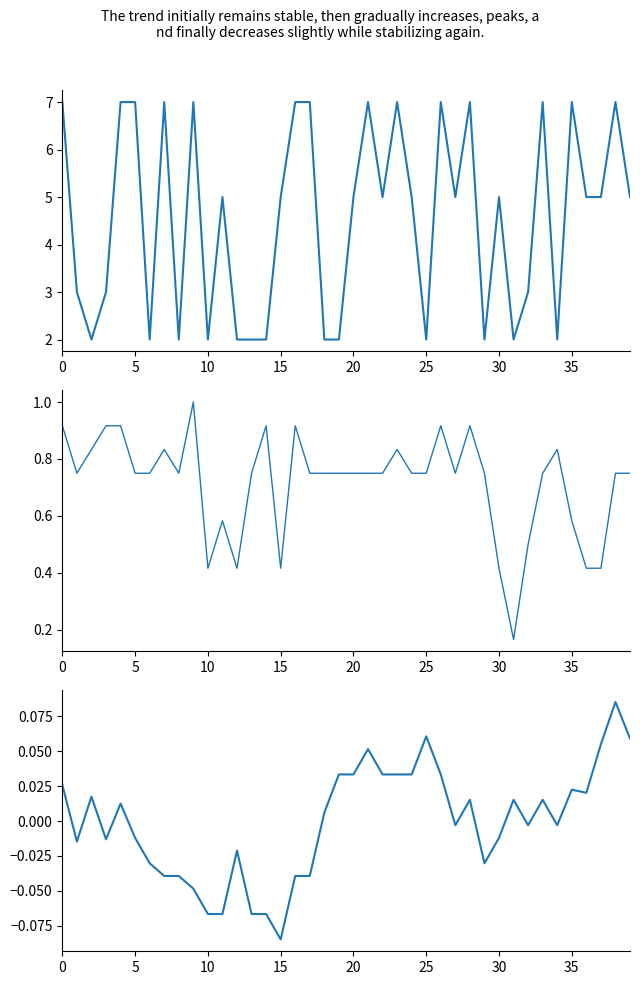

How many interior local valleys does the col_28_smooth series have?

8